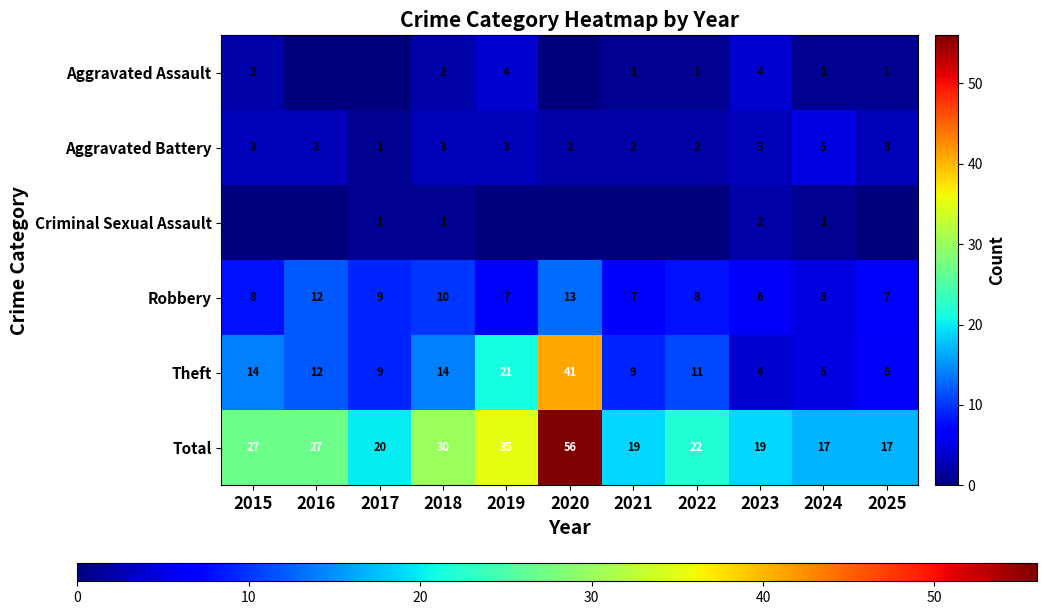

The value of Robbery at 2020 is 13. True or false?

True